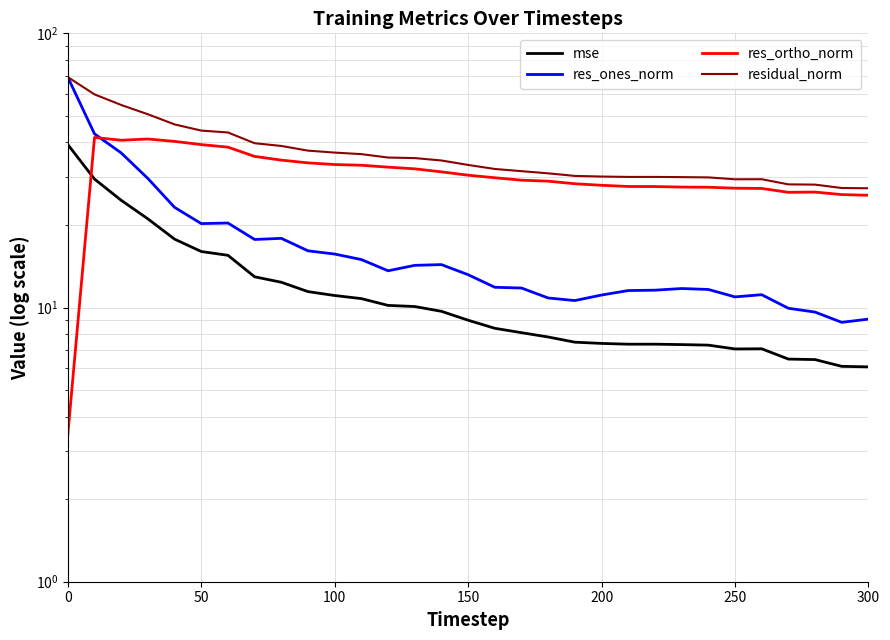

How many interior local peaks does the res_ortho_norm series have?

3